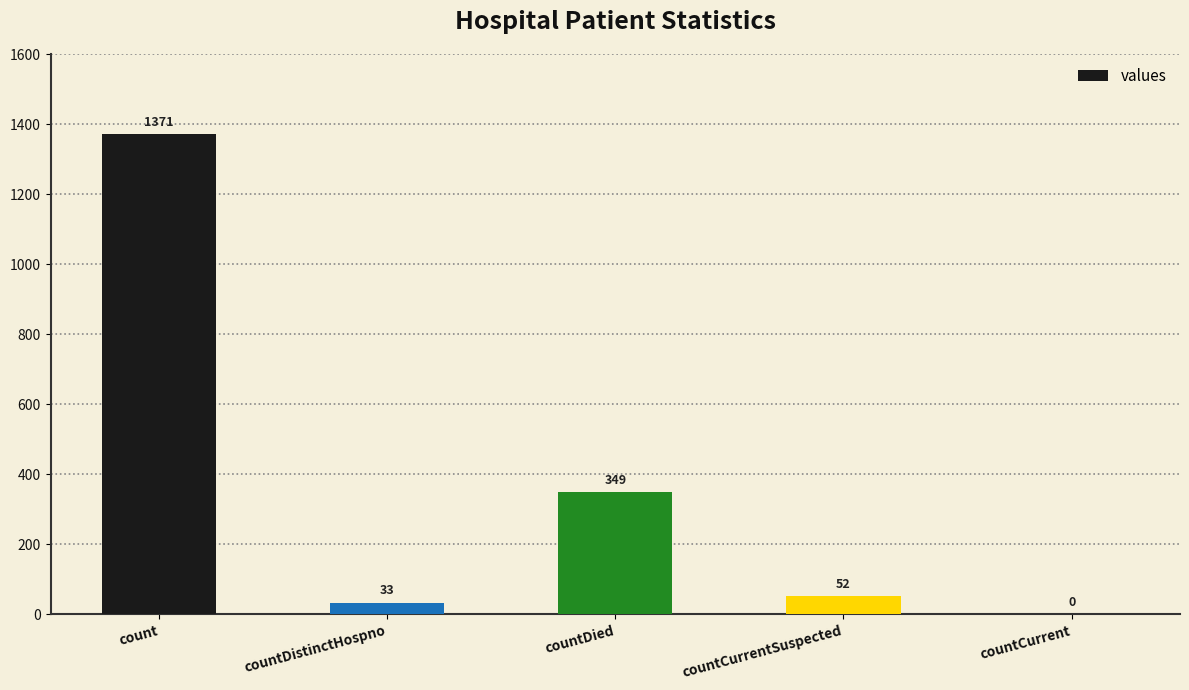

Between countCurrent and countDied, which is larger?

countDied